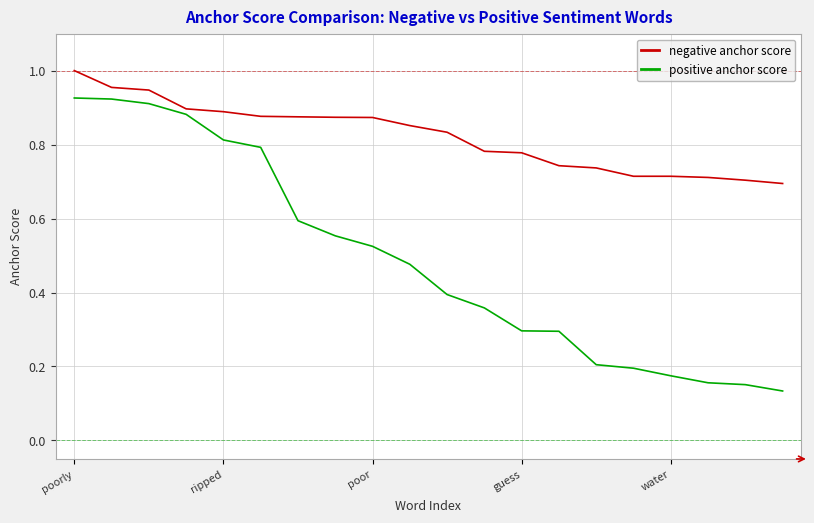

Does the chart display data point markers on the line(s)?

No